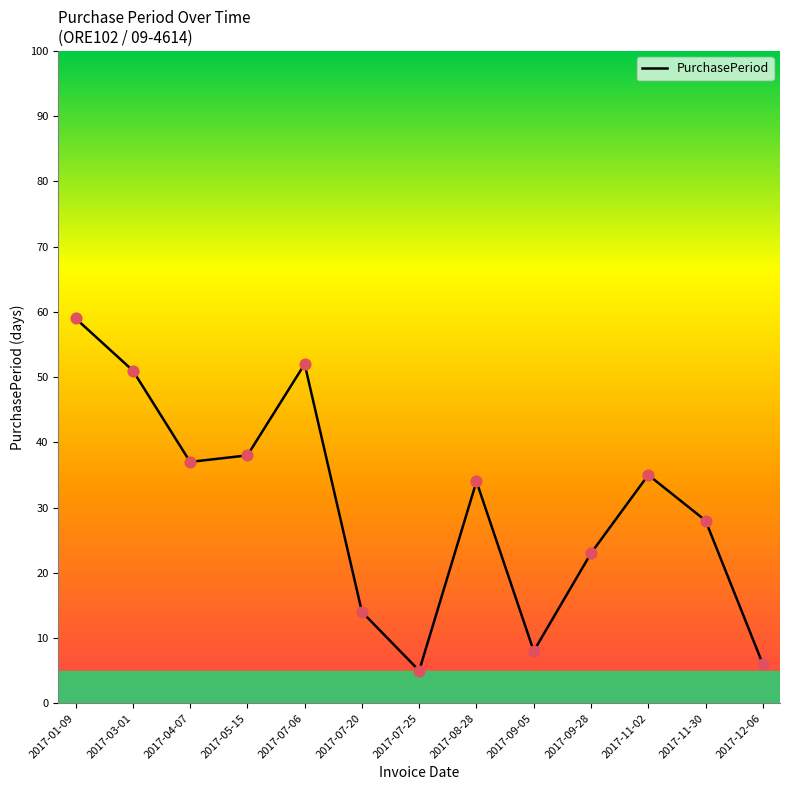

What is the ratio of the value at 2017-03-01 to the value at 2017-08-28?

1.5